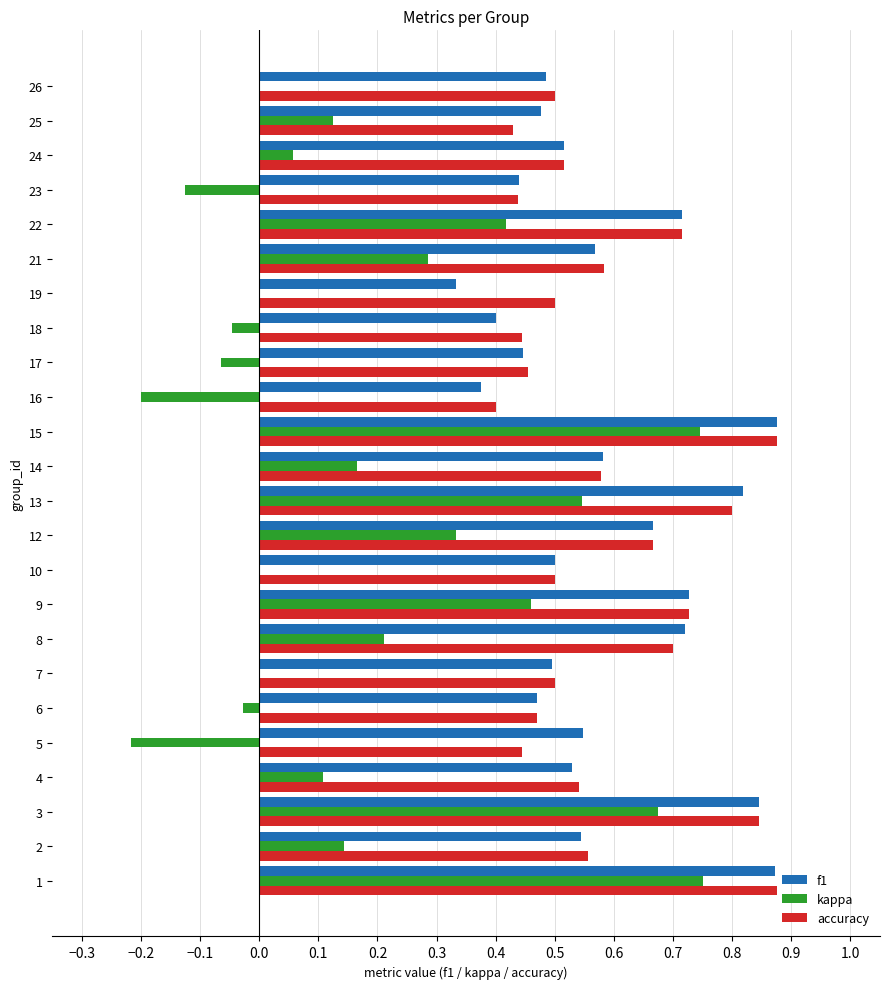

Where is accuracy nearest to the value 0?

16